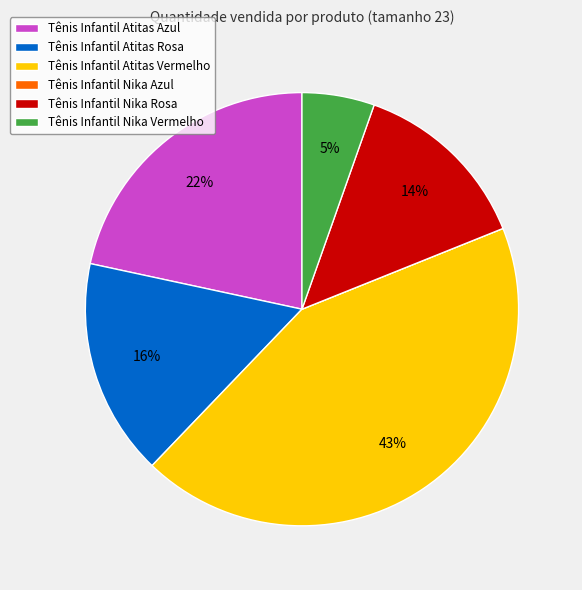

Which has a higher value, Tênis Infantil Atitas Rosa or Tênis Infantil Nika Vermelho?

Tênis Infantil Atitas Rosa